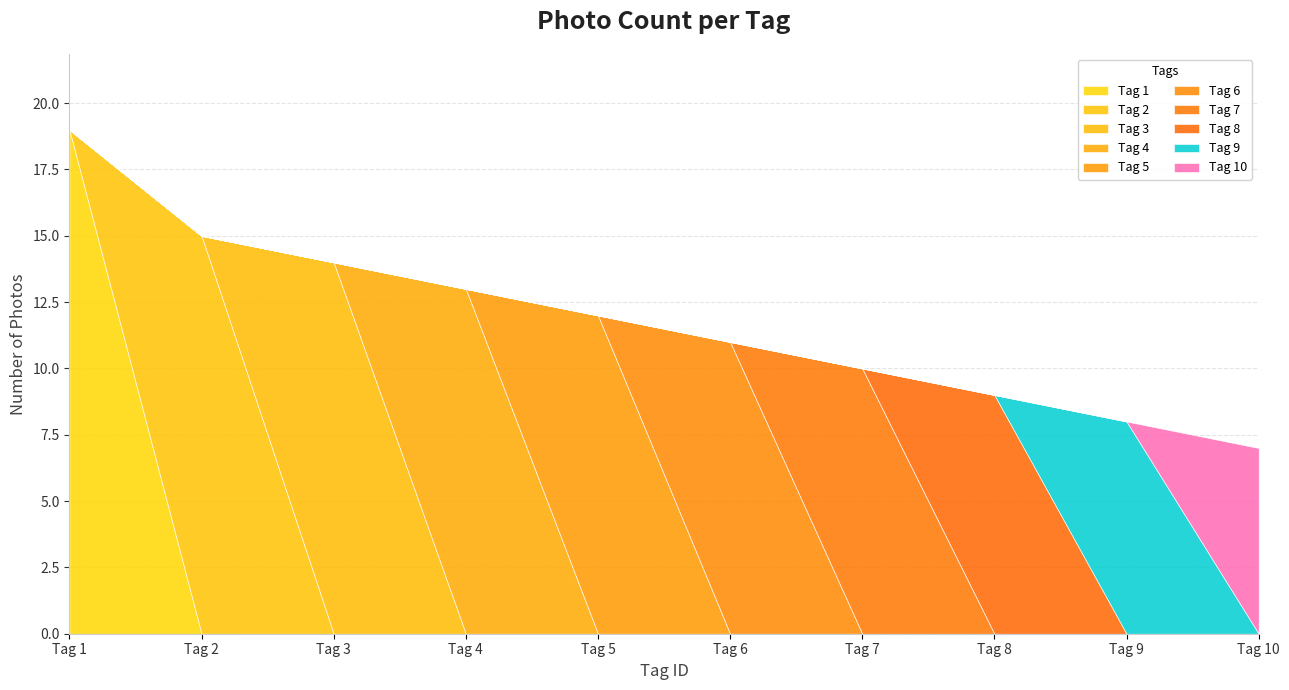

Rank the categories by value from highest to lowest.

tag_1, tag_2, tag_3, tag_4, tag_5, tag_6, tag_7, tag_8, tag_9, tag_10